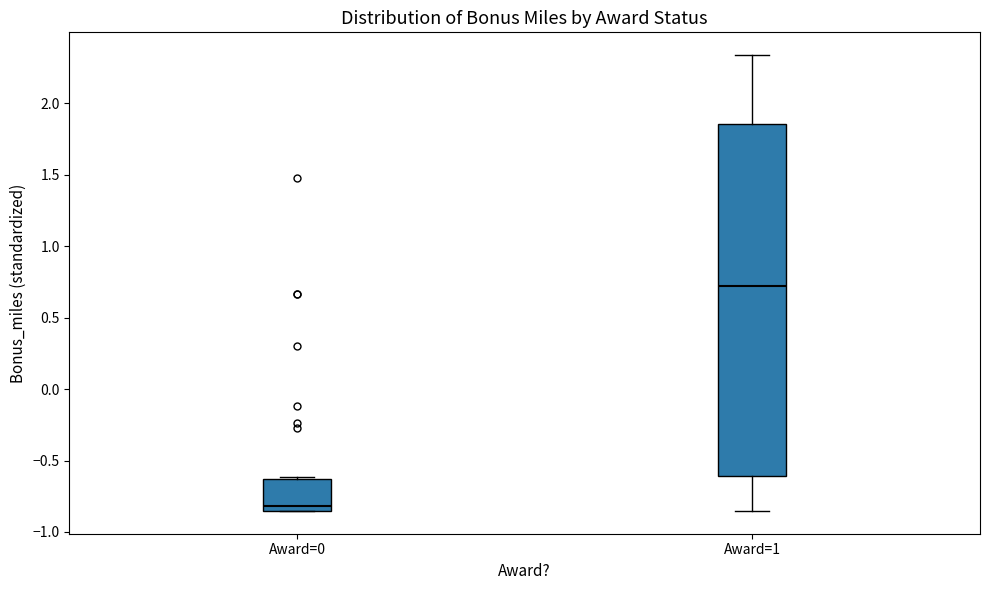

Reading left to right, read every box against the y-axis: the position of its median line, the range the box covers, and the ends of its whiskers. The values are not printed on the chart, so give them approximately, as read against the axis.

Award=0: median -0.80, box -0.85 to -0.65, whiskers -0.85 to -0.60
Award=1: median 0.70, box -0.60 to 1.85, whiskers -0.85 to 2.35